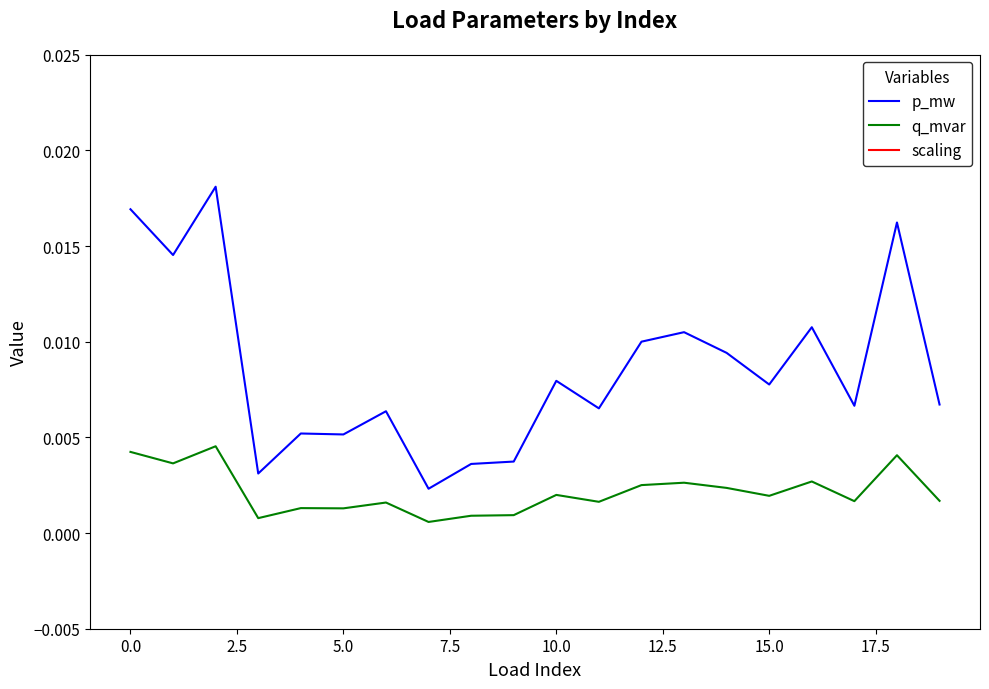

What is the label of the 11th point from the left?

10